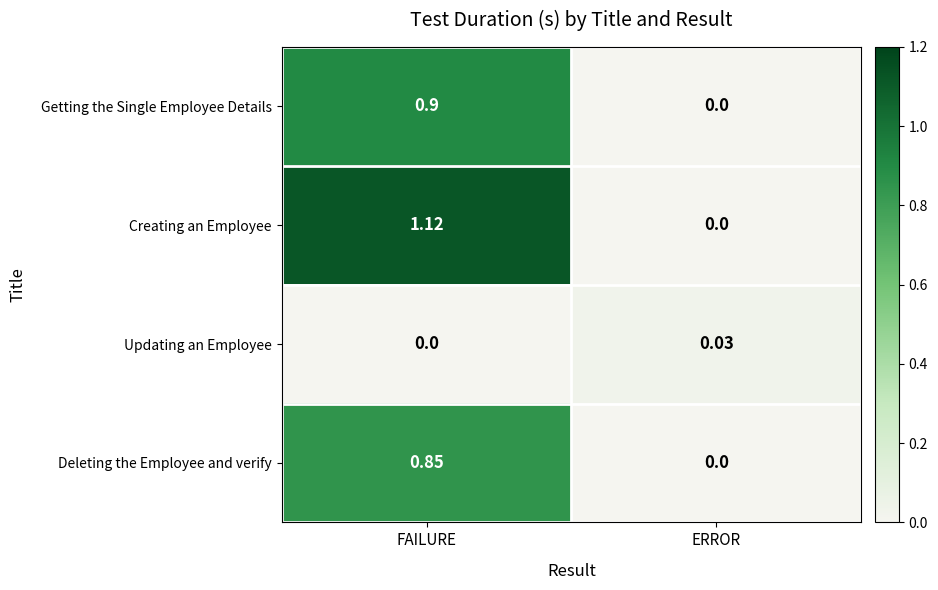

At FAILURE, list the series in order from smallest to largest.

Updating an Employee, Deleting the Employee and verify, Getting the Single Employee Details, Creating an Employee